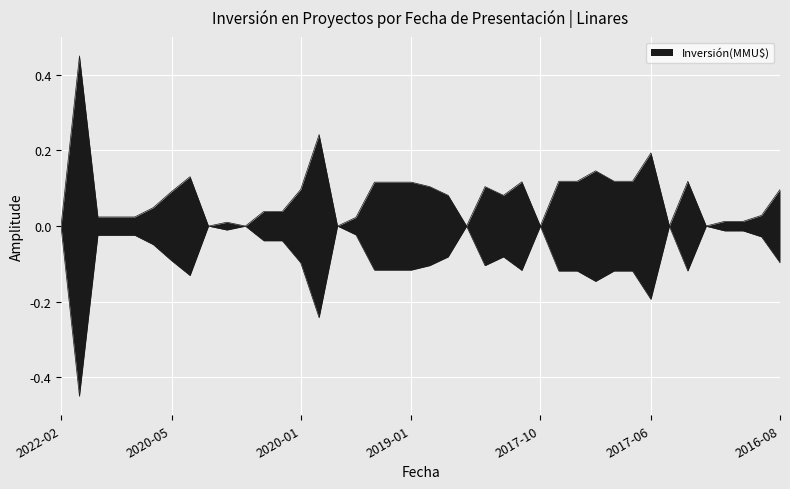

How many points are lower than both their immediate neighbors (excluding endpoints)?

8